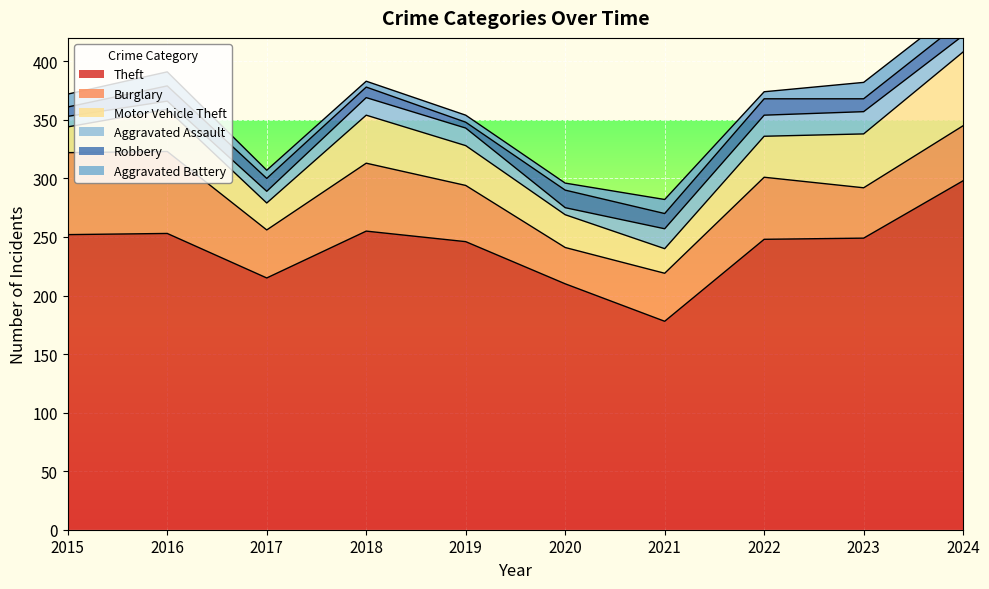

What is the sum of all Robbery values?

112